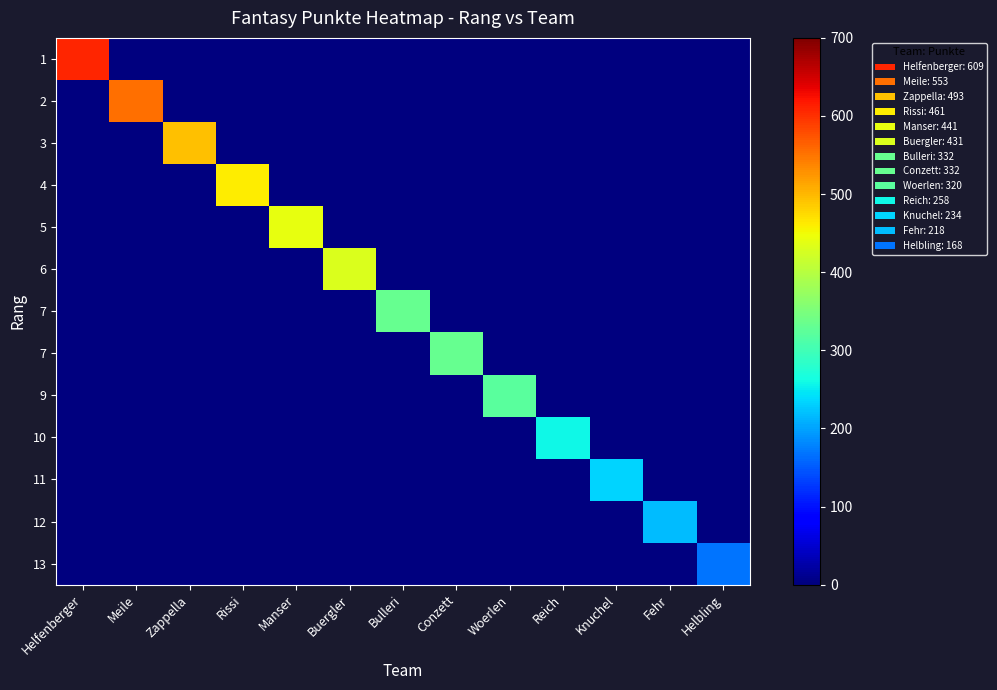

How many series are shown in this chart?

13